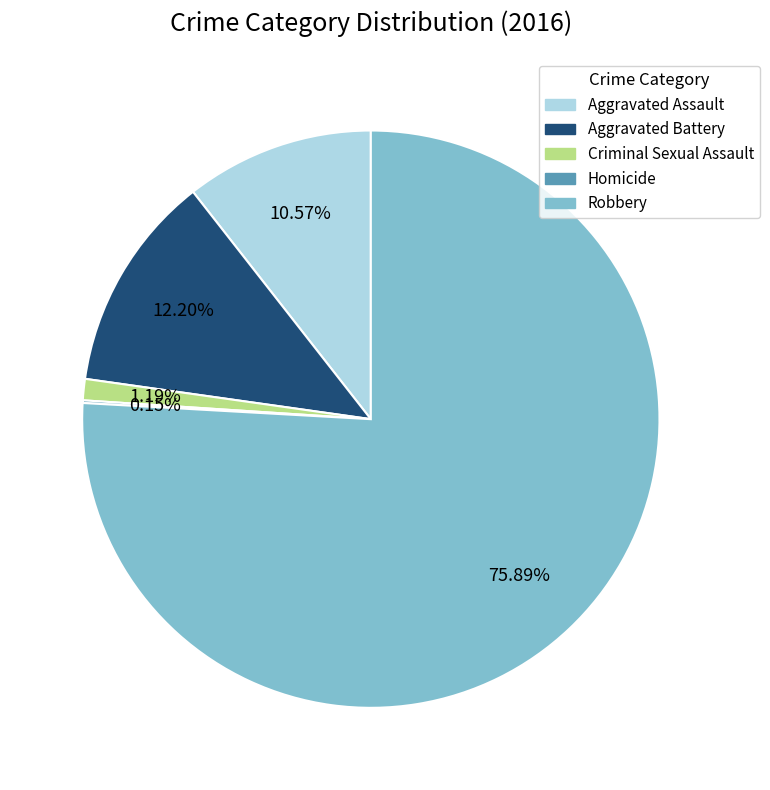

To the nearest percent, what percentage of the pie is Robbery?

76%